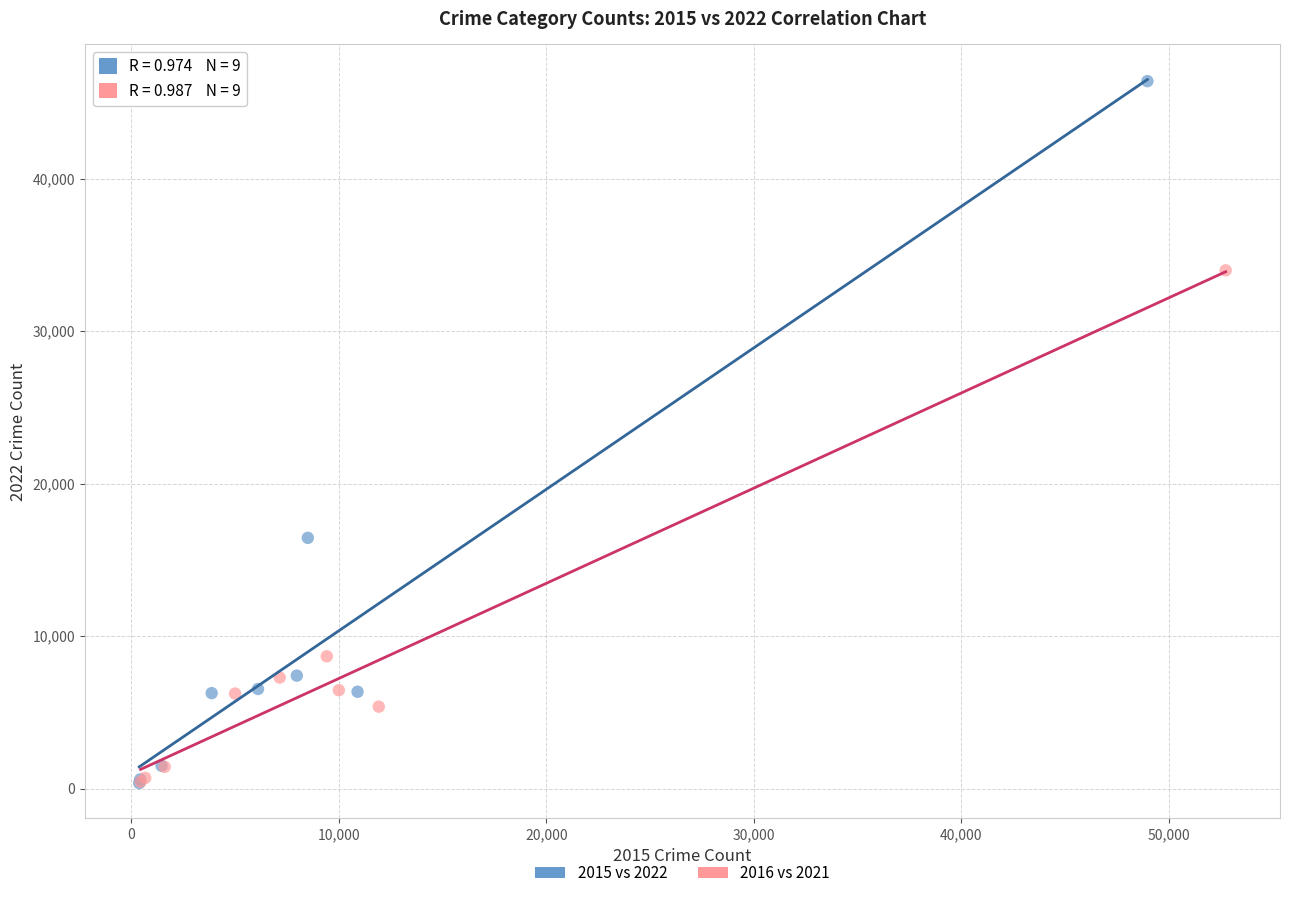

Which series has the largest Y range (max minus min)?

2015 vs 2022